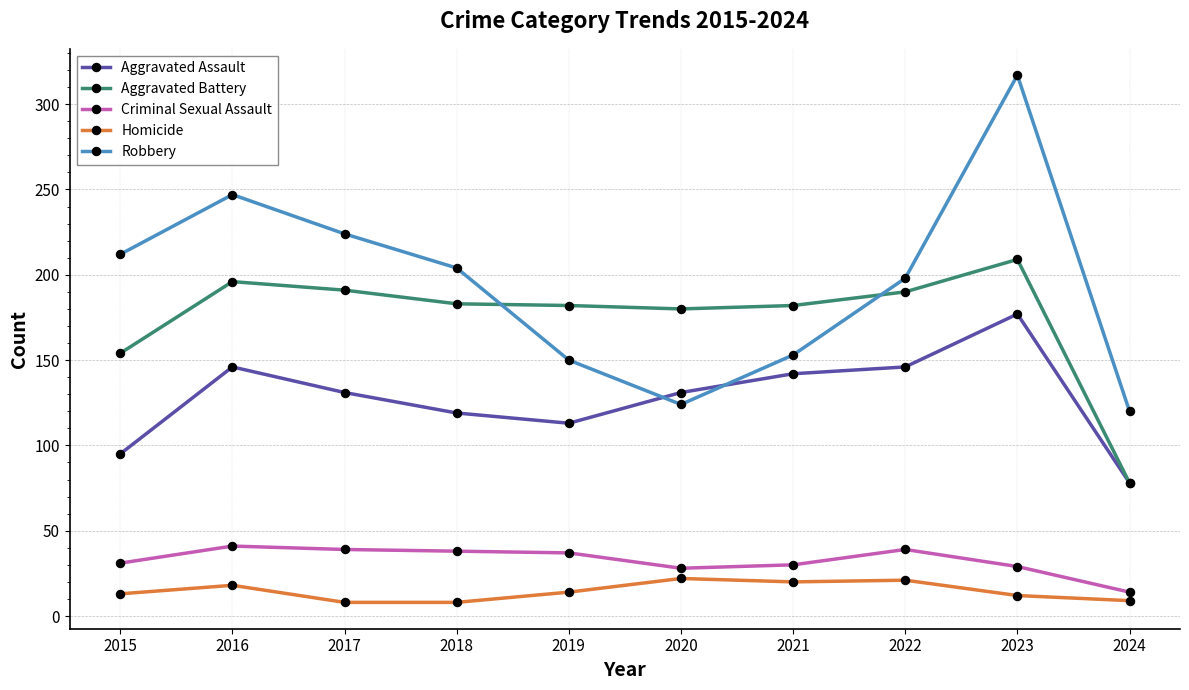

At which category does Aggravated Battery reach its first local peak?

2016